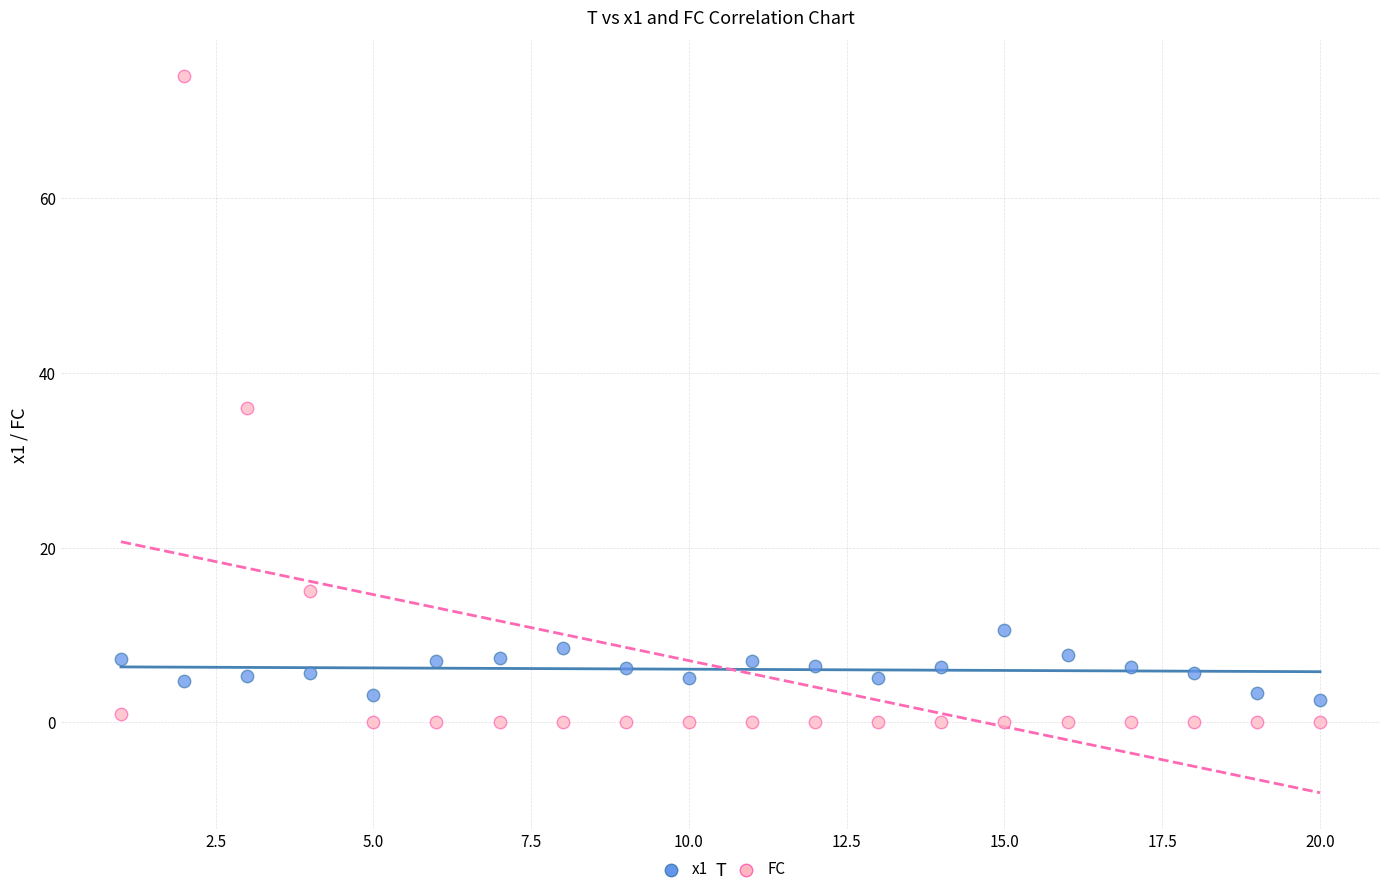

What is the X range (max minus min) for the scatter plot?

19.0